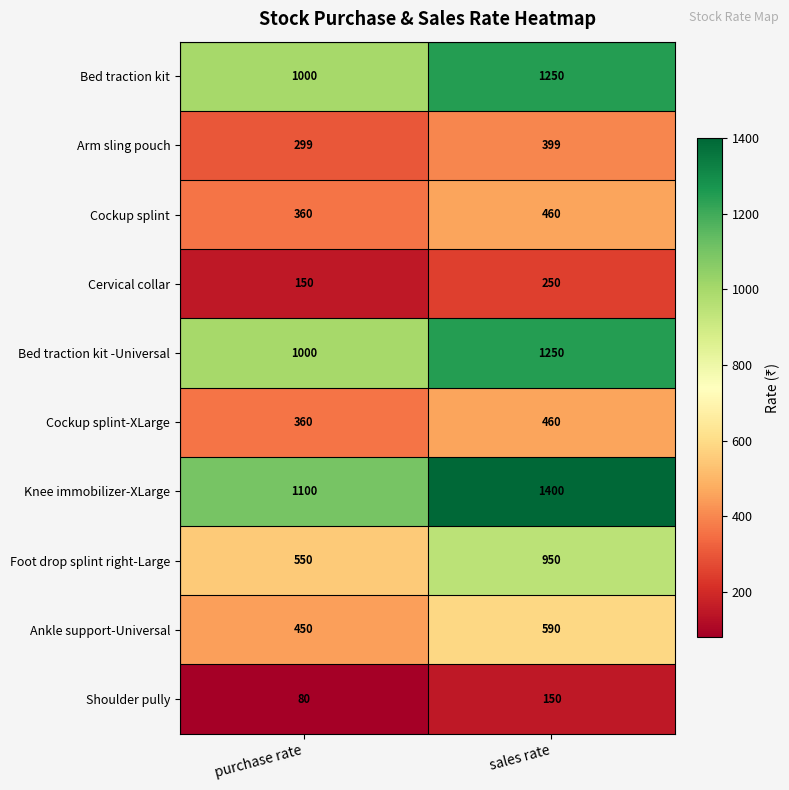

Reading right to left, transcribe all the data shown in this chart.

Bed traction kit: sales rate=1250	purchase rate=1000
Arm sling pouch: sales rate=399	purchase rate=299
Cockup splint: sales rate=460	purchase rate=360
Cervical collar: sales rate=250	purchase rate=150
Bed traction kit -Universal: sales rate=1250	purchase rate=1000
Cockup splint-XLarge: sales rate=460	purchase rate=360
Knee immobilizer-XLarge: sales rate=1400	purchase rate=1100
Foot drop splint right-Large: sales rate=950	purchase rate=550
Ankle support-Universal: sales rate=590	purchase rate=450
Shoulder pully: sales rate=150	purchase rate=80